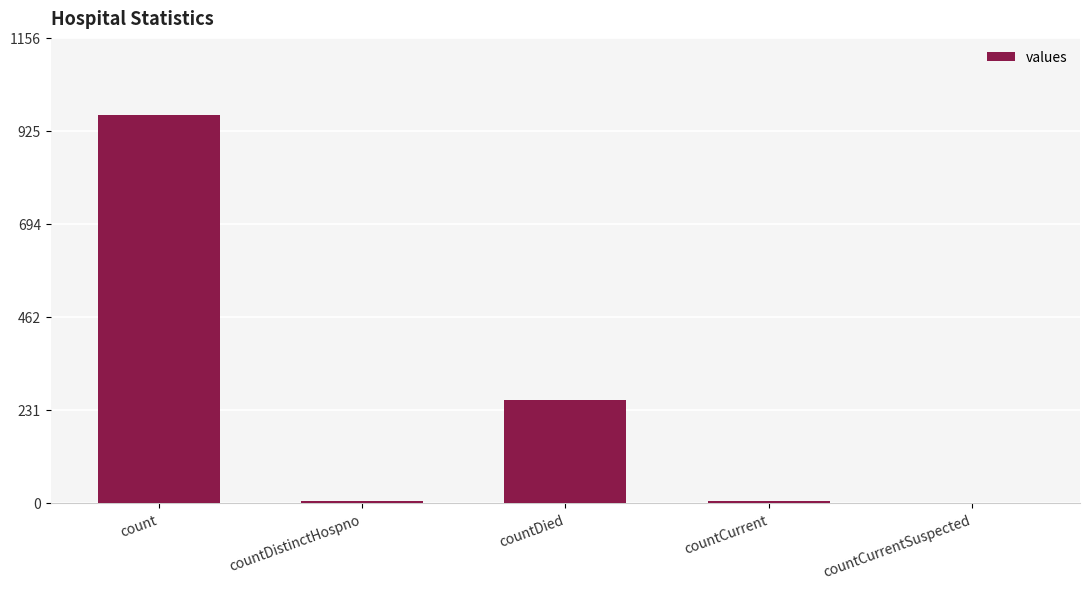

What is the change in value from count to countDistinctHospno?

-958